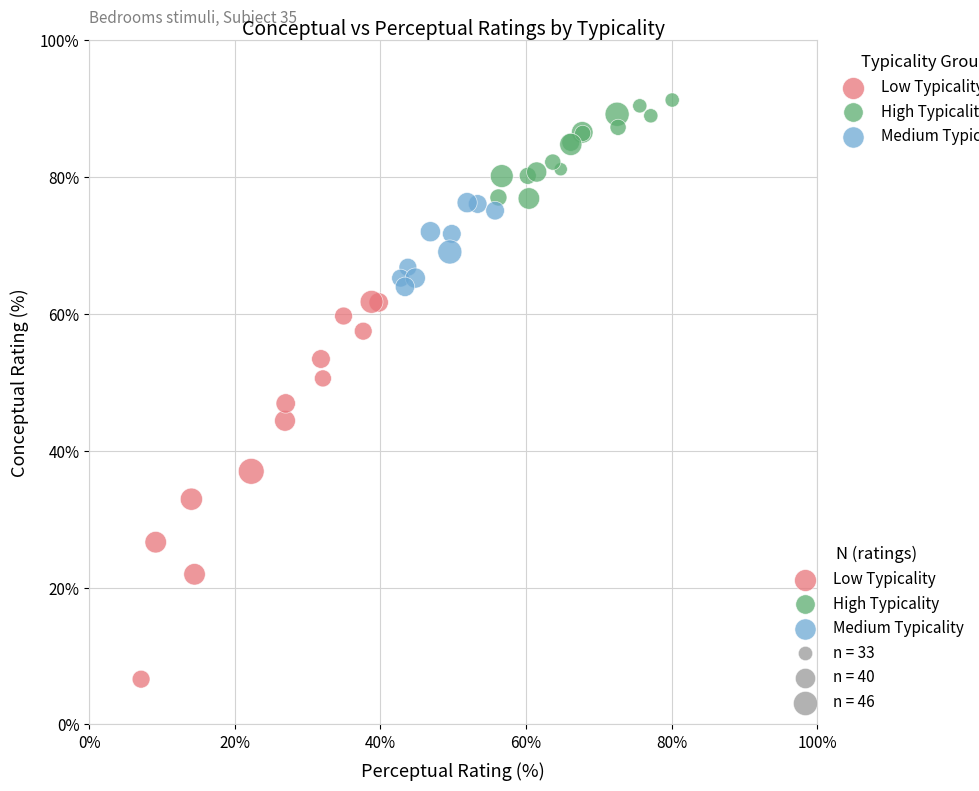

Which series reaches the maximum Y coordinate?

High Typicality